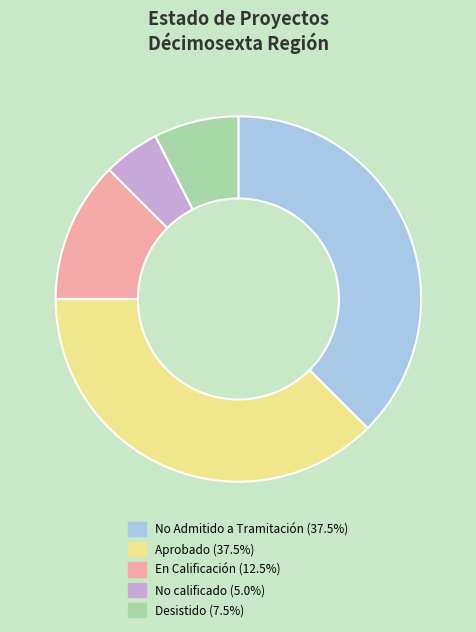

Is there any slice that represents more than half of the pie?

No